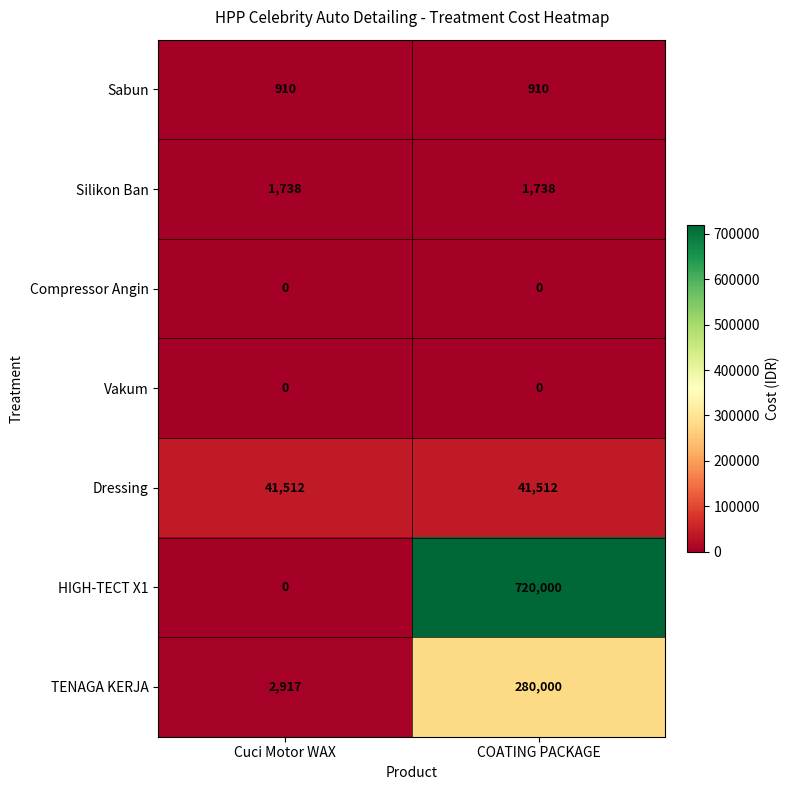

Is it true that Sabun equals 1422 at Cuci Motor WAX?

False